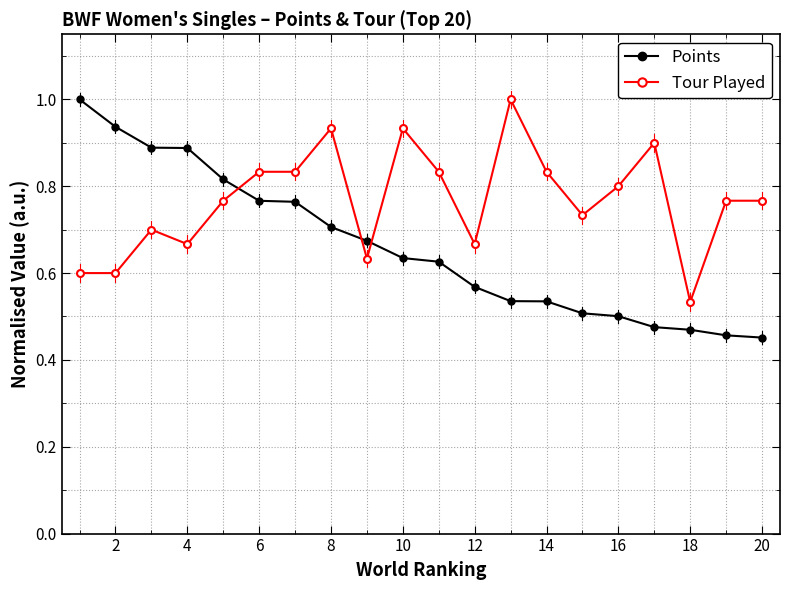

Which series has the widest spread of values?

Points